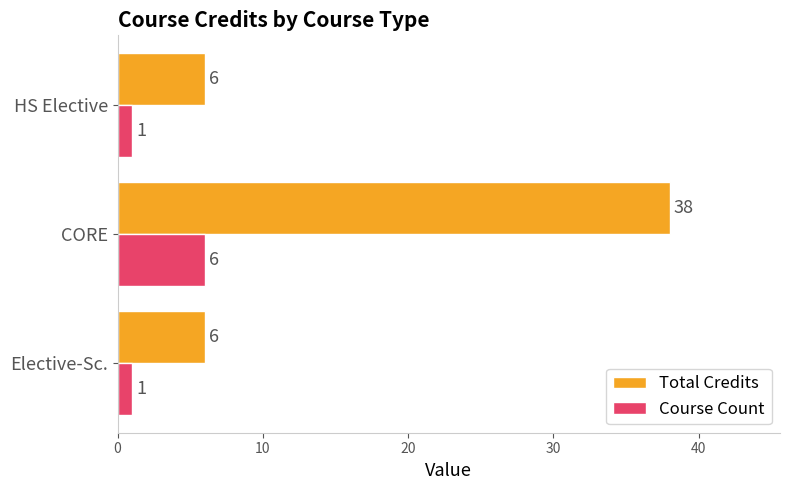

What is the sum of the Total Credits values at CORE and HS Elective?

44